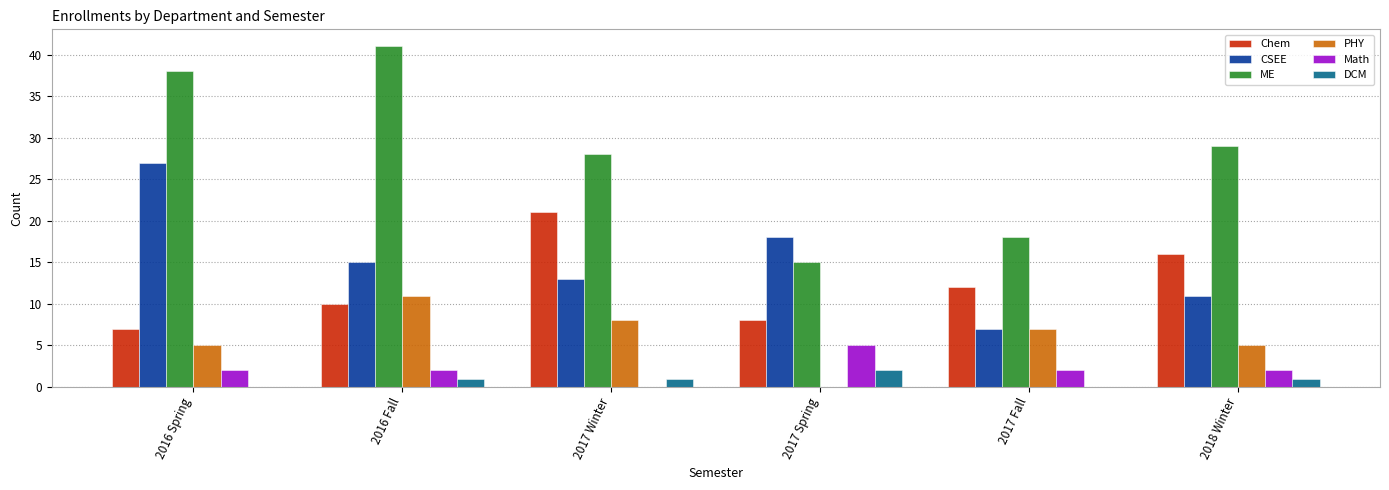

How many values in Math are above zero?

5